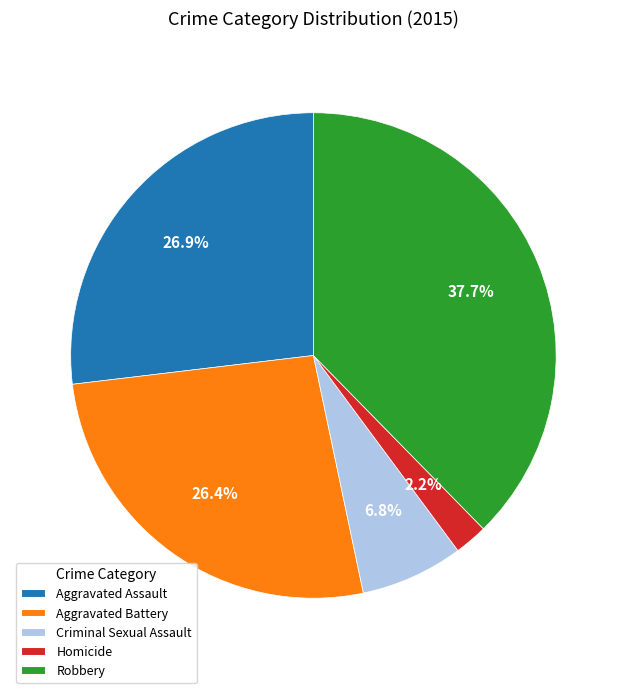

Is there a majority slice in this chart?

No